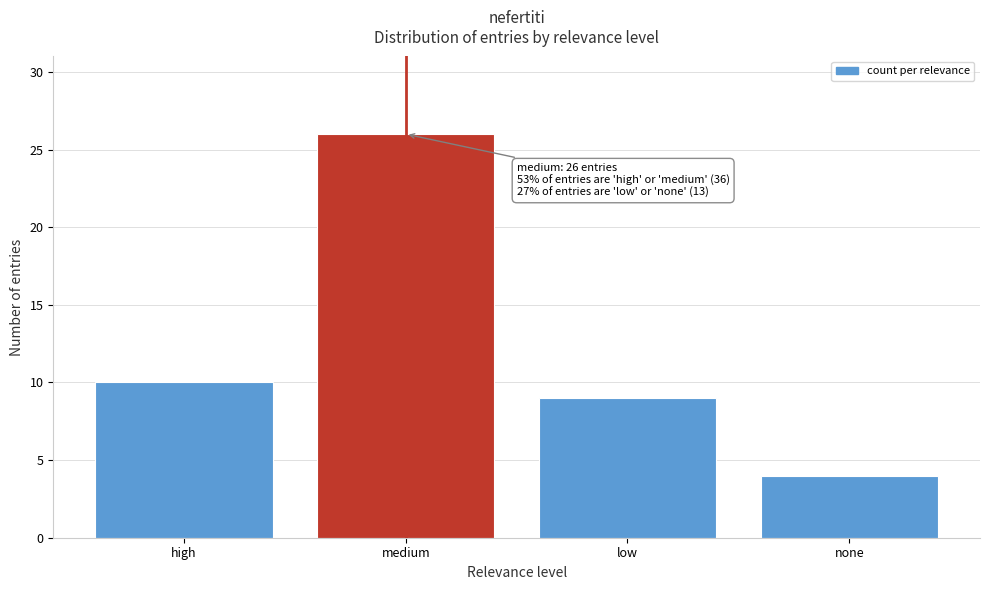

Reading left to right, transcribe all the data shown in this chart.

10	26	9	4